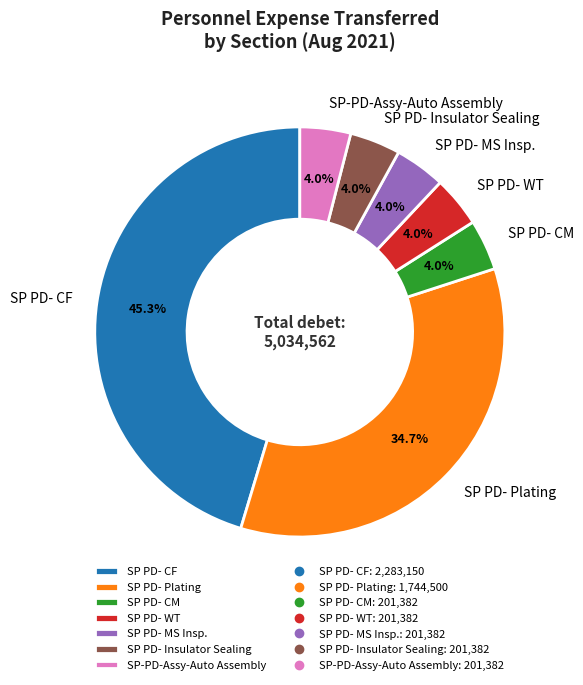

Which slice is the largest?

SP PD- CF